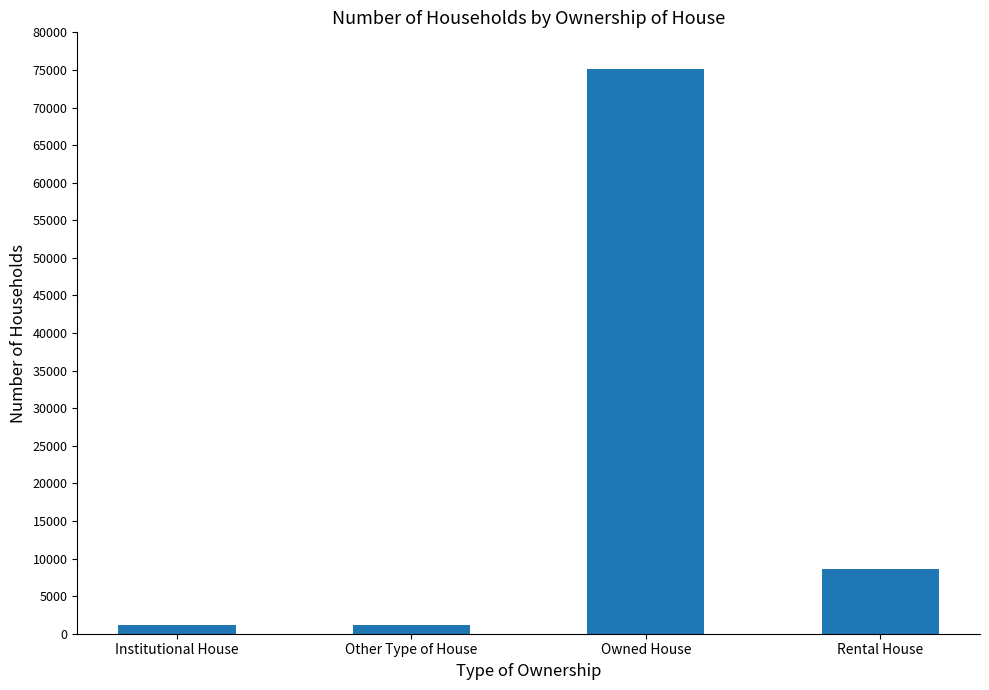

The value at Rental House is 13094. True or false?

False